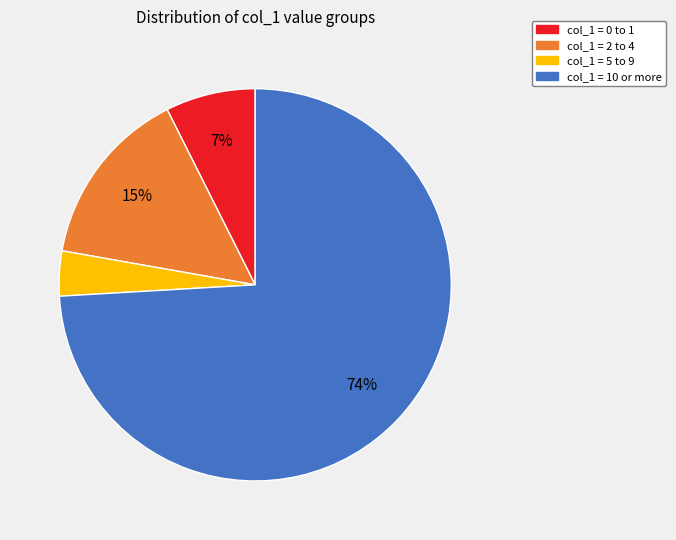

To the nearest percent, what is the difference between the largest and smallest slice percentages?

70%